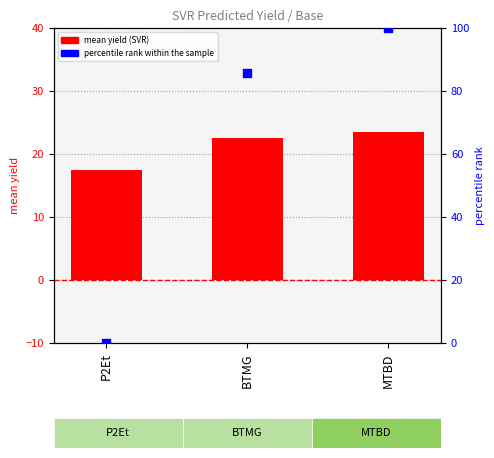

What is the total value across all series at BTMG?

108.2